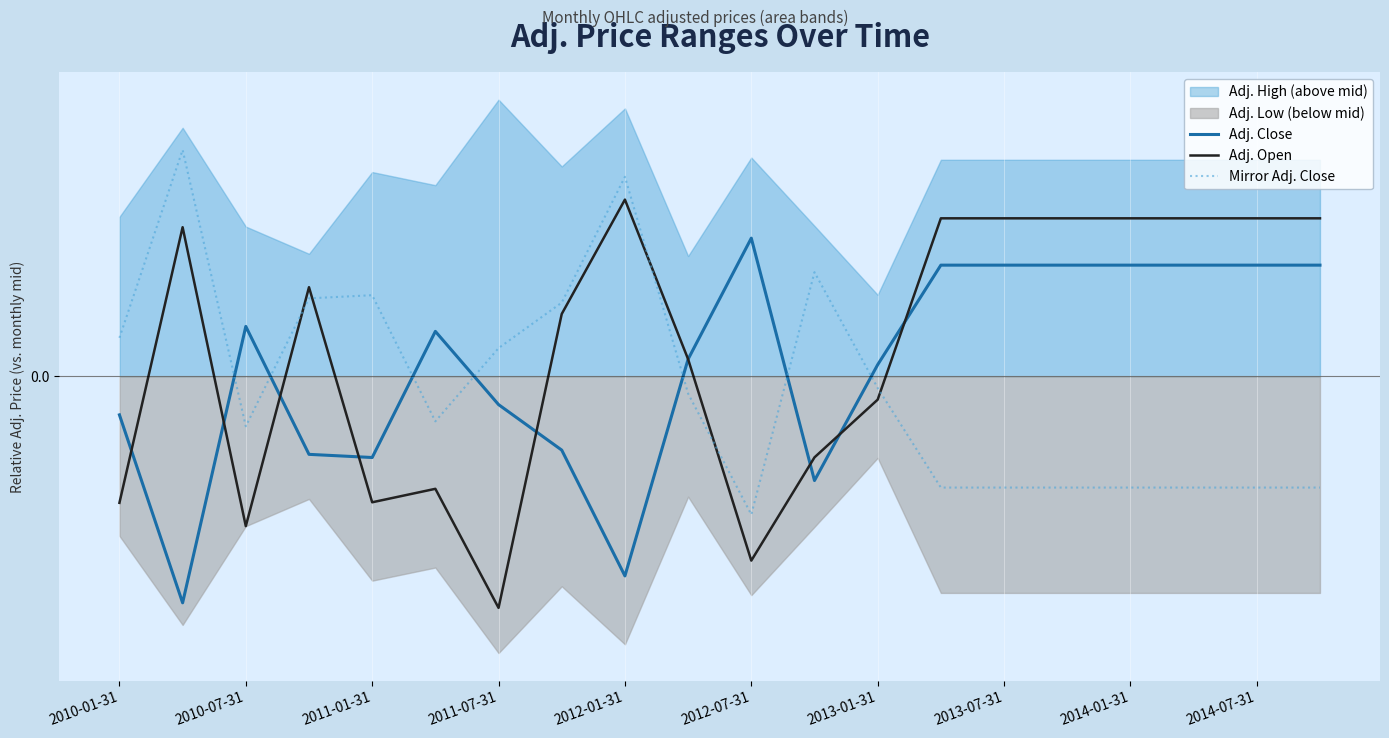

What is the highest value of the Adj. Close series?

0.1